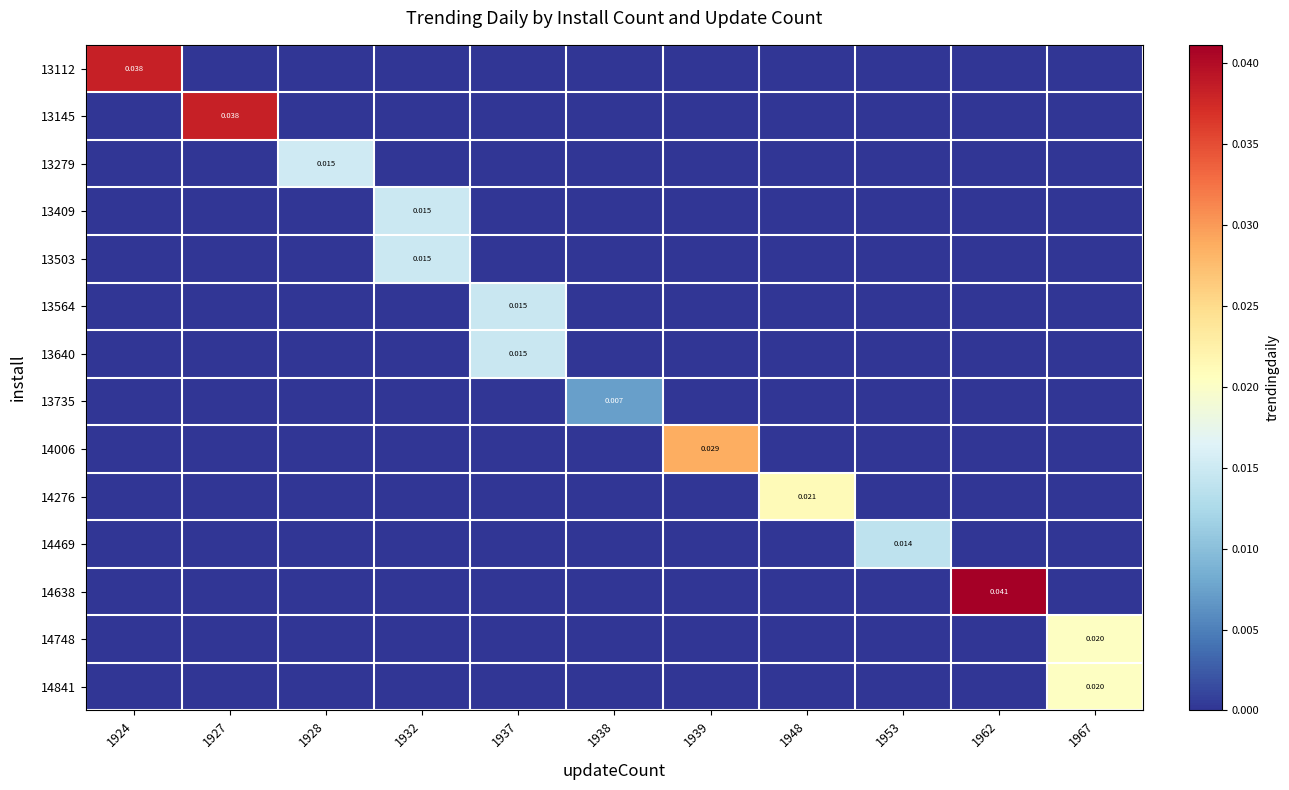

The 14006 series shows -0.0 at 1953. True or false?

False